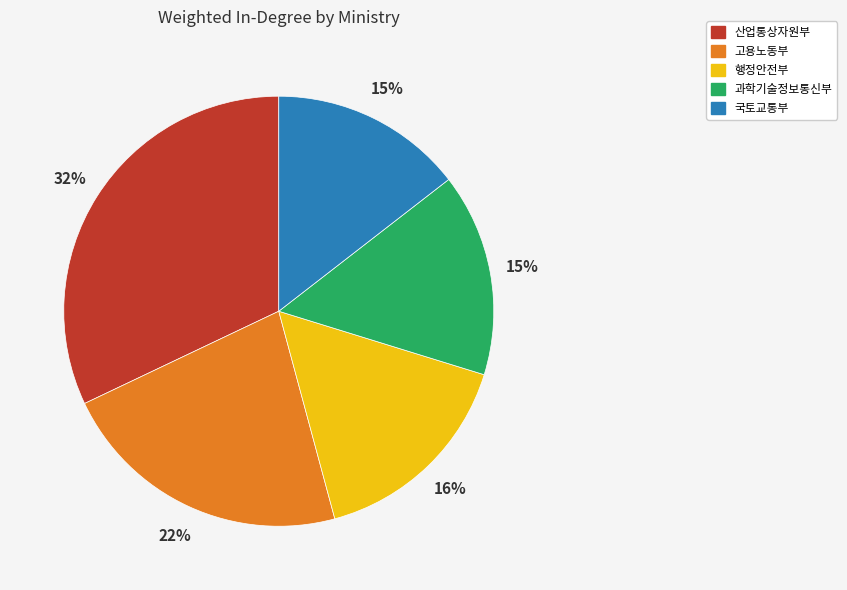

Which has a higher value, 행정안전부 or 과학기술정보통신부?

행정안전부